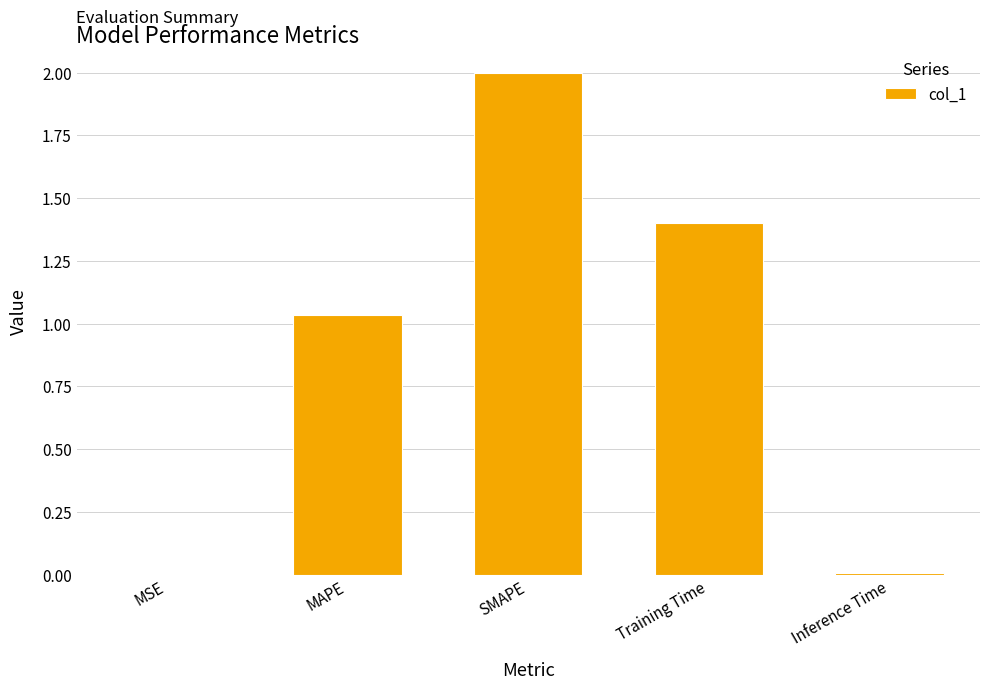

Is it true that the value at SMAPE is 2.0?

True